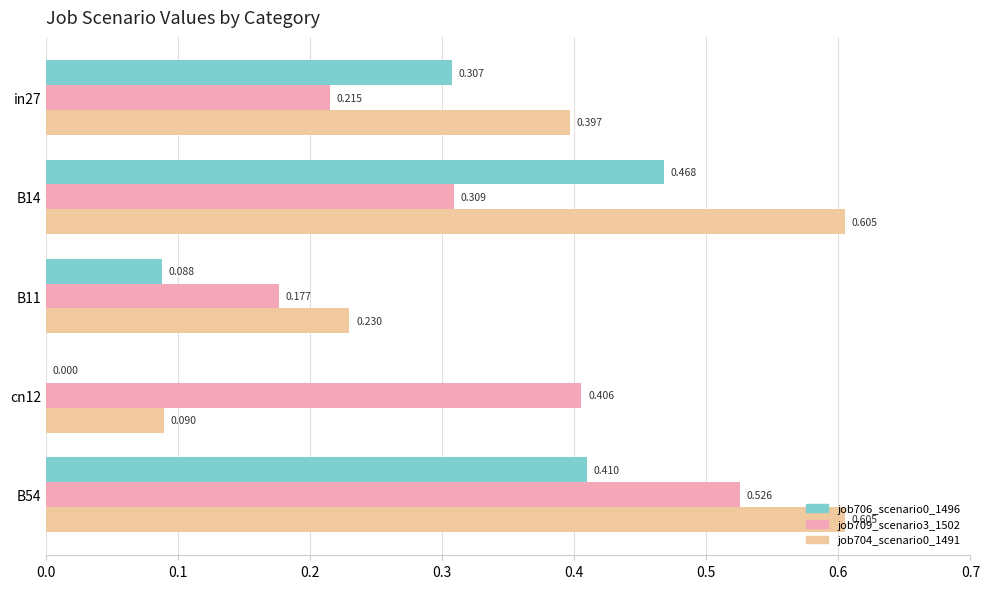

How many categories are shown in the chart?

5